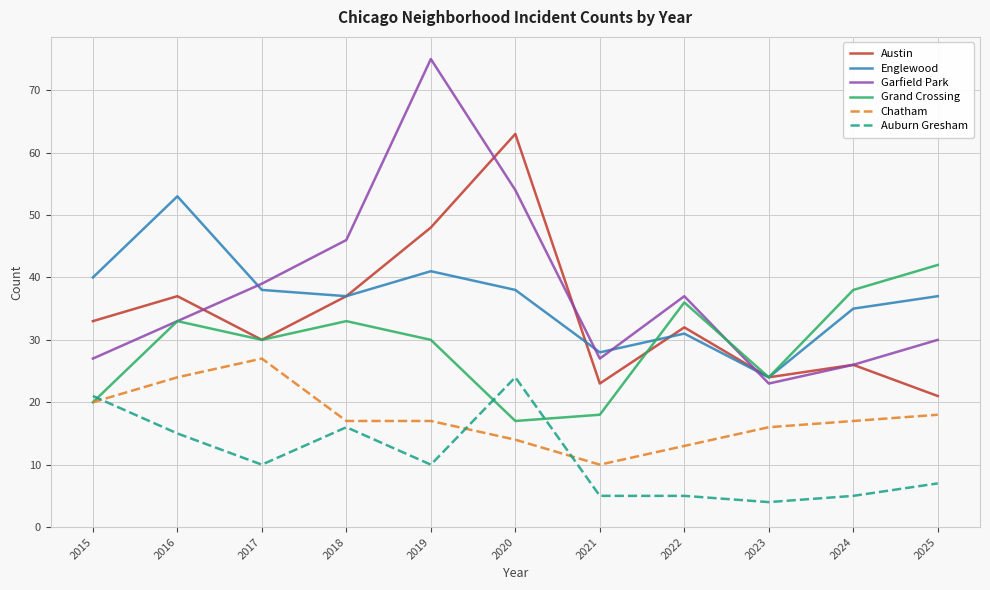

Rank the series at 2019 from lowest to highest value.

Auburn Gresham, Chatham, Grand Crossing, Englewood, Austin, Garfield Park